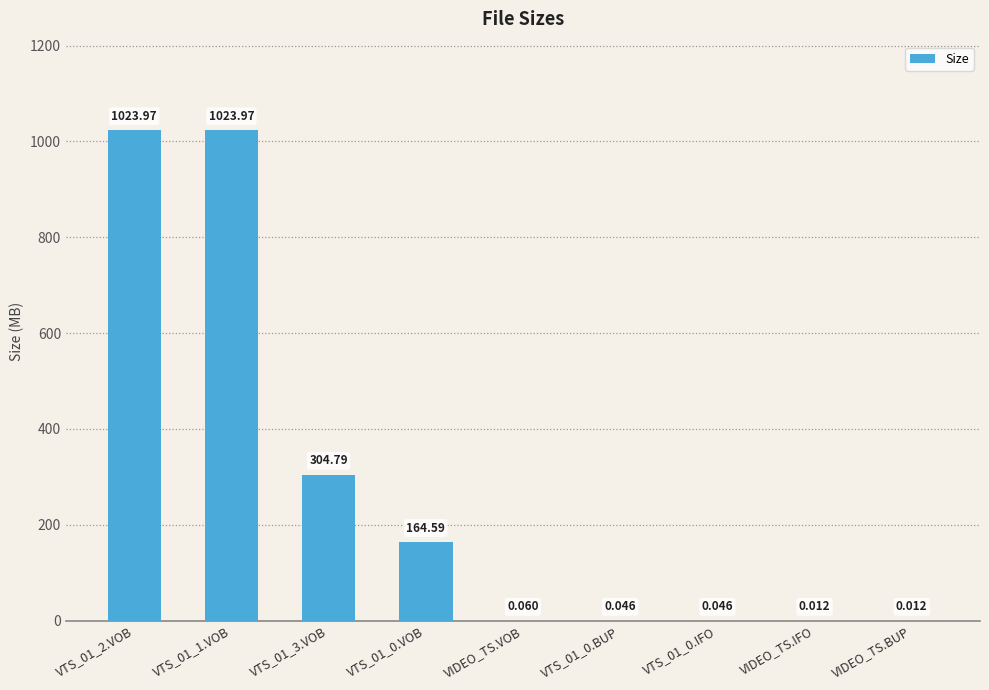

Between VTS_01_0.IFO and VIDEO_TS.VOB, which is larger?

VIDEO_TS.VOB